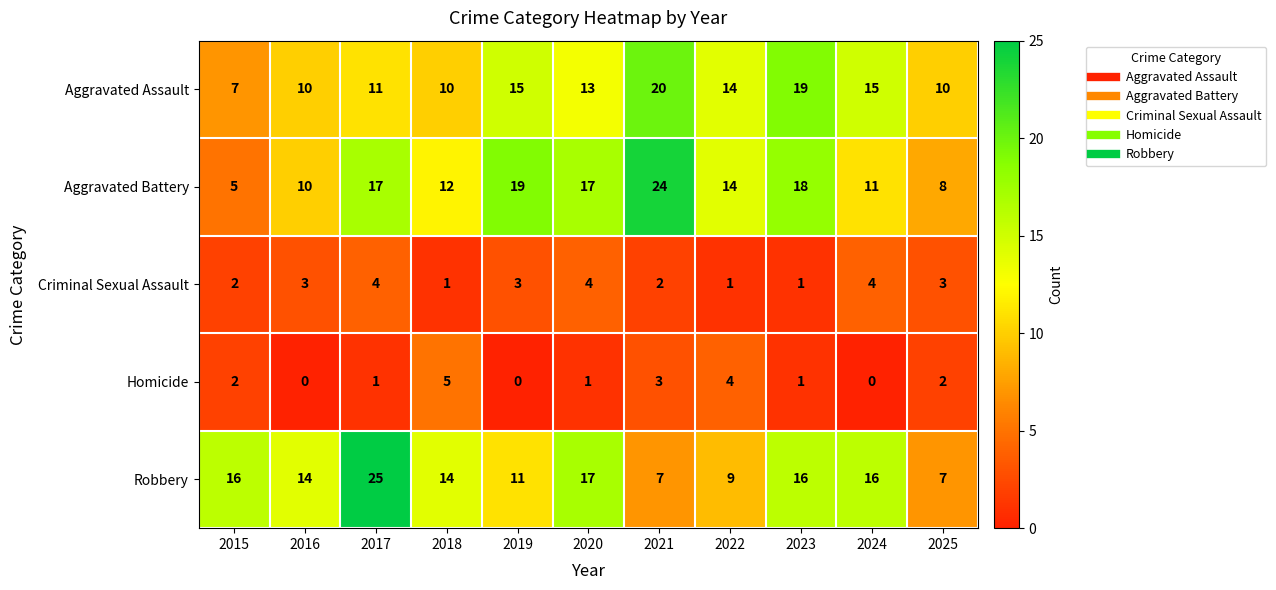

Which series changed the most between 2017 and 2023?

Robbery